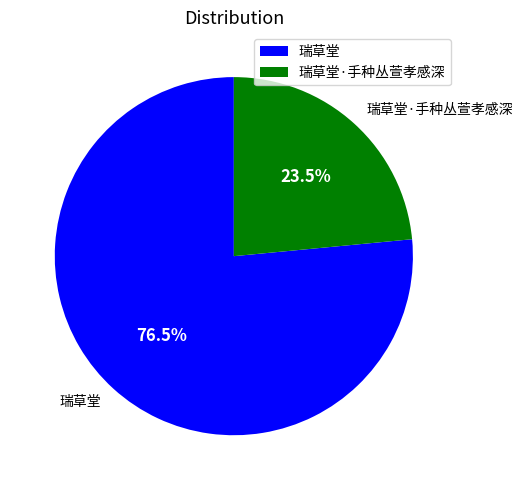

To the nearest percent, what is the difference between the largest and smallest slice percentages?

53%